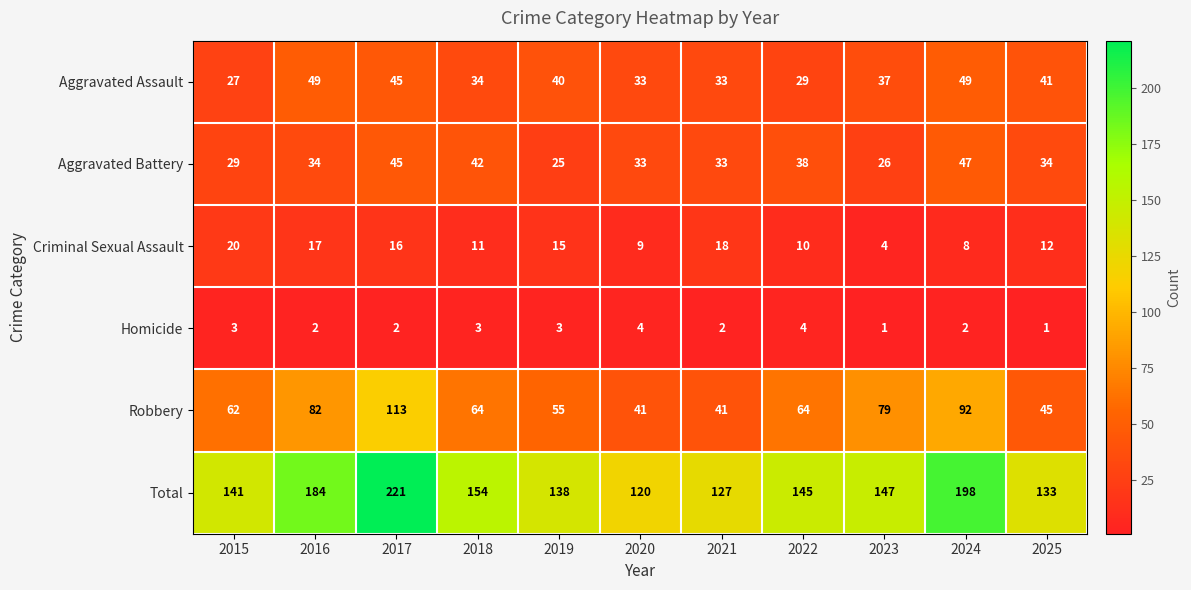

Where does the Aggravated Assault series first go above 37?

2016